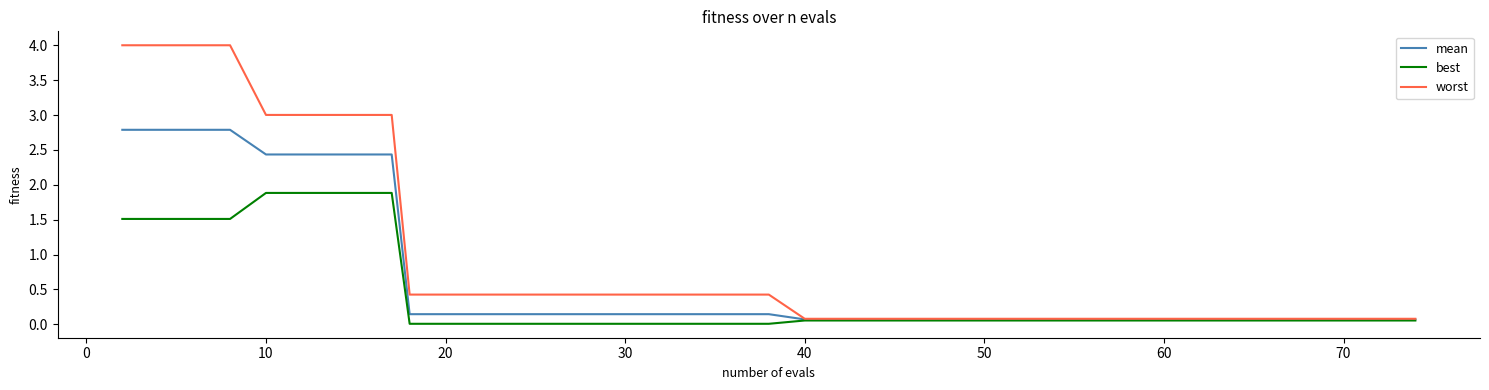

What is the maximum value shown in the chart?

4.0